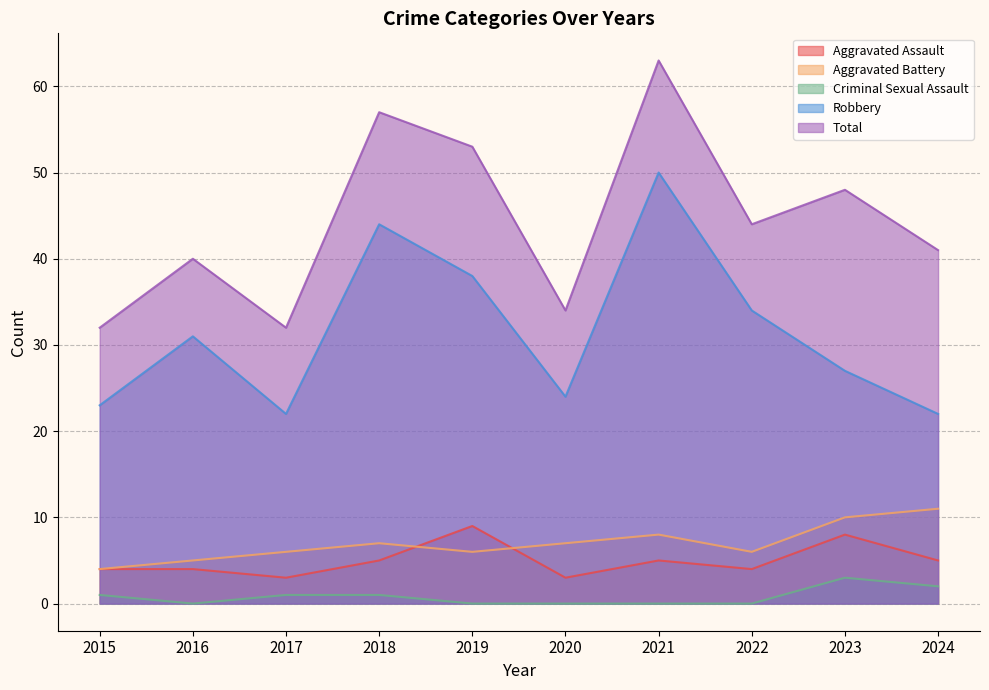

Where does the Aggravated Assault series first go above 5?

2019